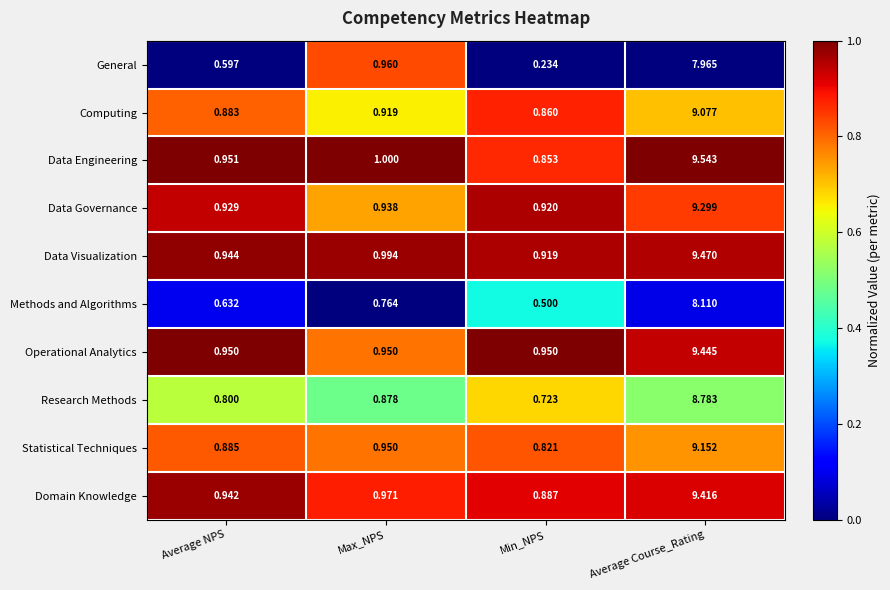

List the series in order of their peak value, highest first.

Data Engineering, Data Visualization, Operational Analytics, Domain Knowledge, Data Governance, Statistical Techniques, Computing, Research Methods, Methods and Algorithms, General